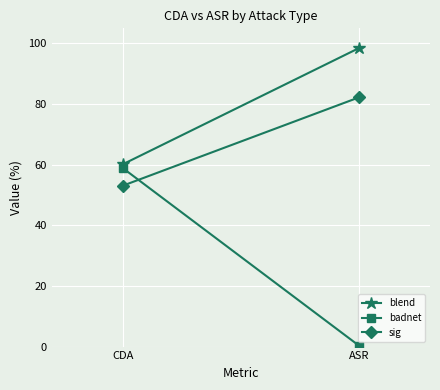

True or false: blend has a value of 82.0 at CDA.

False